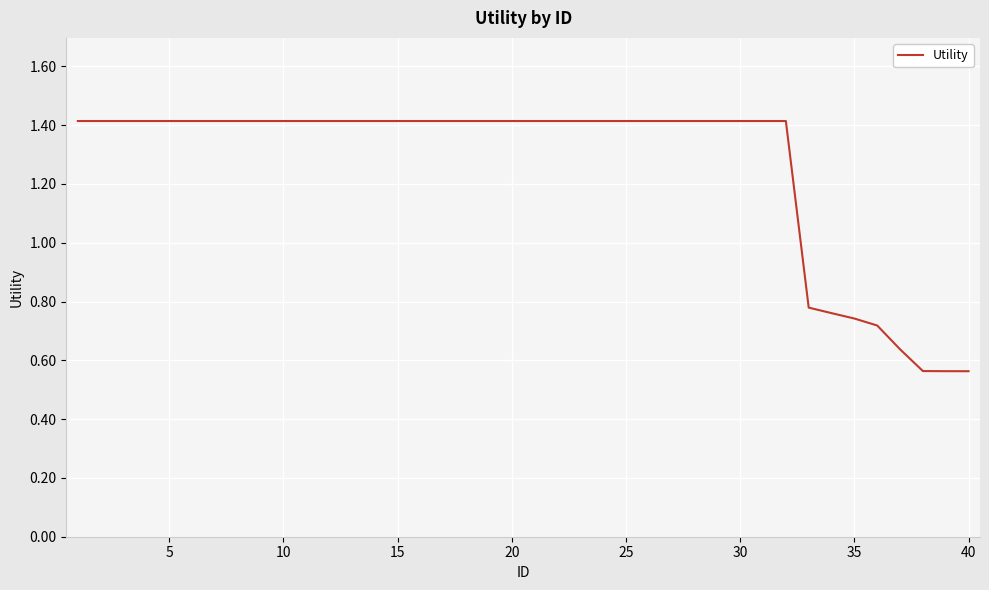

What is the greatest value displayed?

1.4